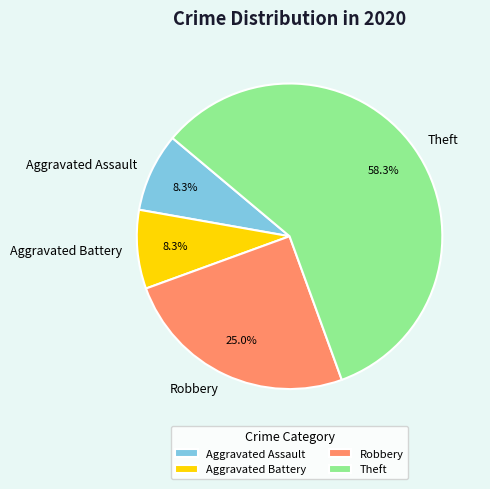

Which category has the biggest portion of the pie?

Theft